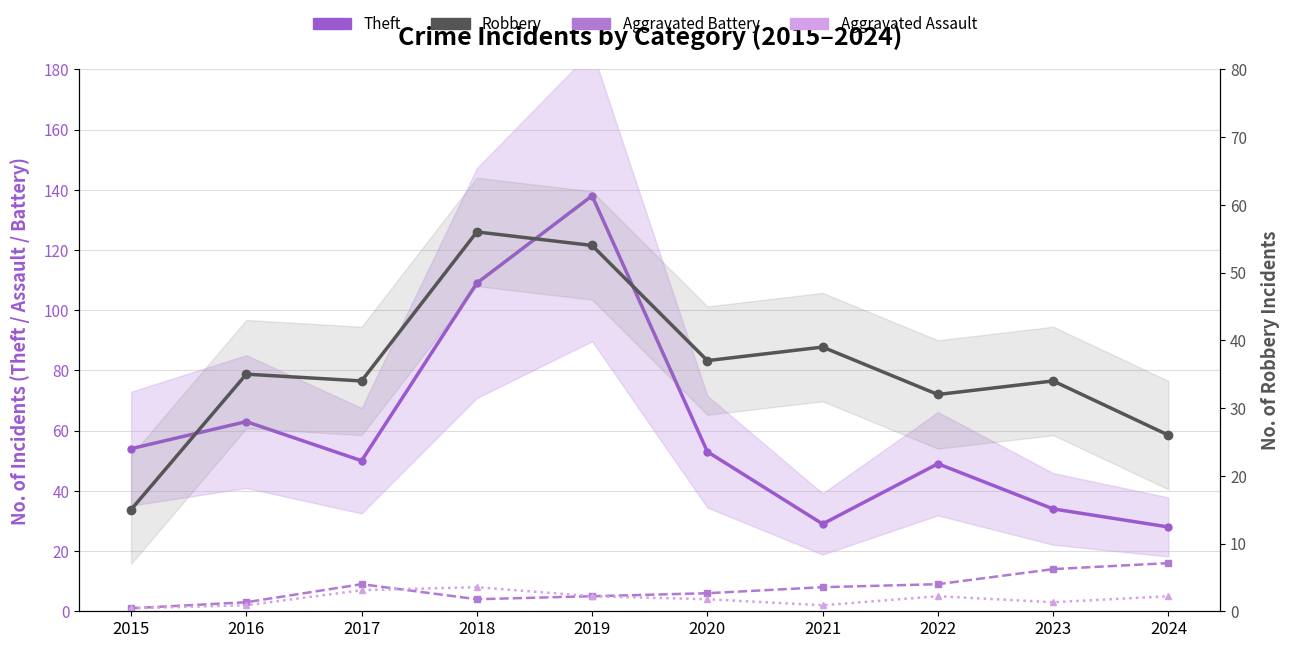

What value does the Aggravated Battery series have at 2016, to the nearest 5?

5